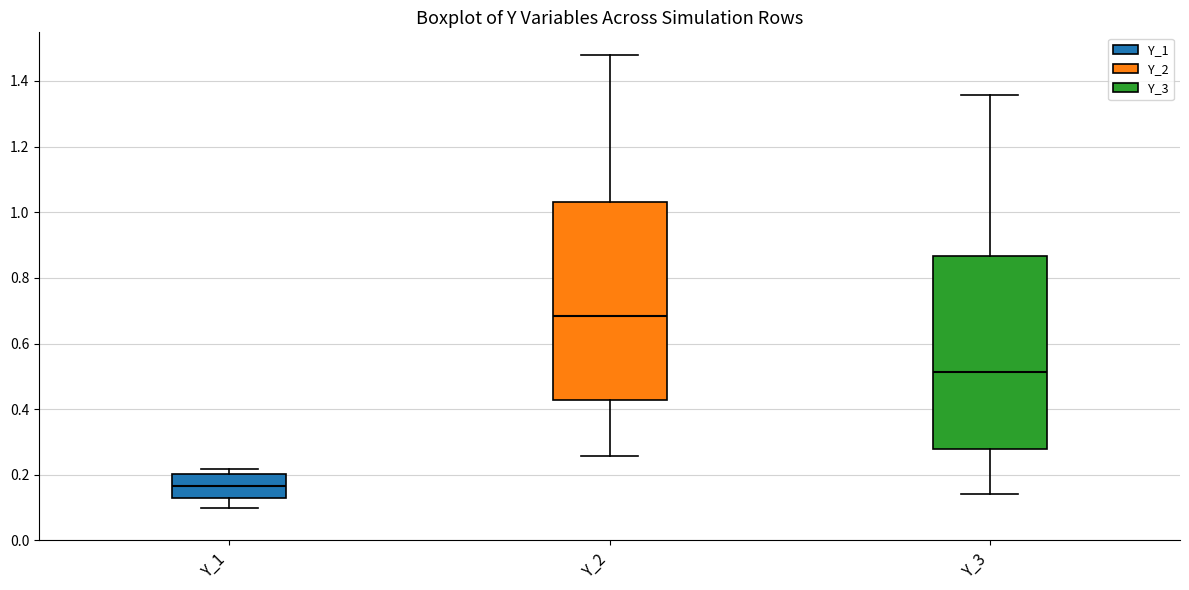

Reading left to right, transcribe this box plot: for each box, give where its median line is, the range the box spans, and where its two whiskers end, as read against the y-axis. The values are not printed on the chart, so give them approximately, as read against the axis.

Y_1: median 0.16, box 0.12 to 0.20, whiskers 0.10 to 0.22
Y_2: median 0.68, box 0.42 to 1.04, whiskers 0.26 to 1.48
Y_3: median 0.52, box 0.28 to 0.86, whiskers 0.14 to 1.36